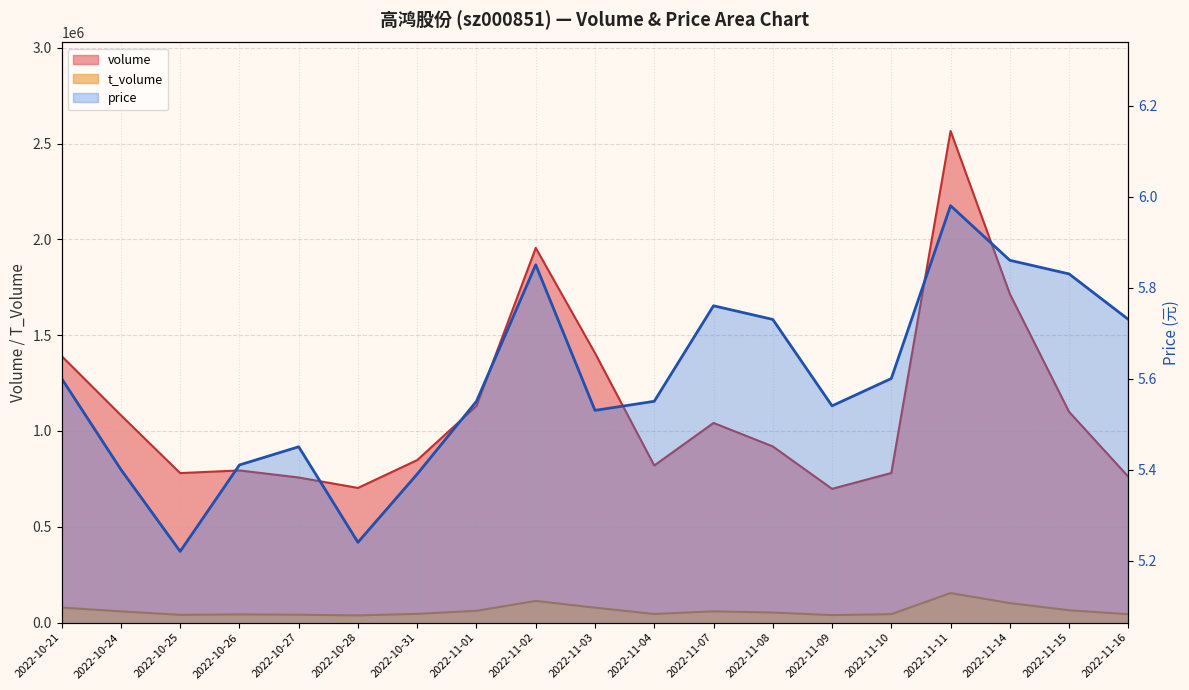

Rank the series at 2022-11-10 from lowest to highest value.

price, t_volume, volume